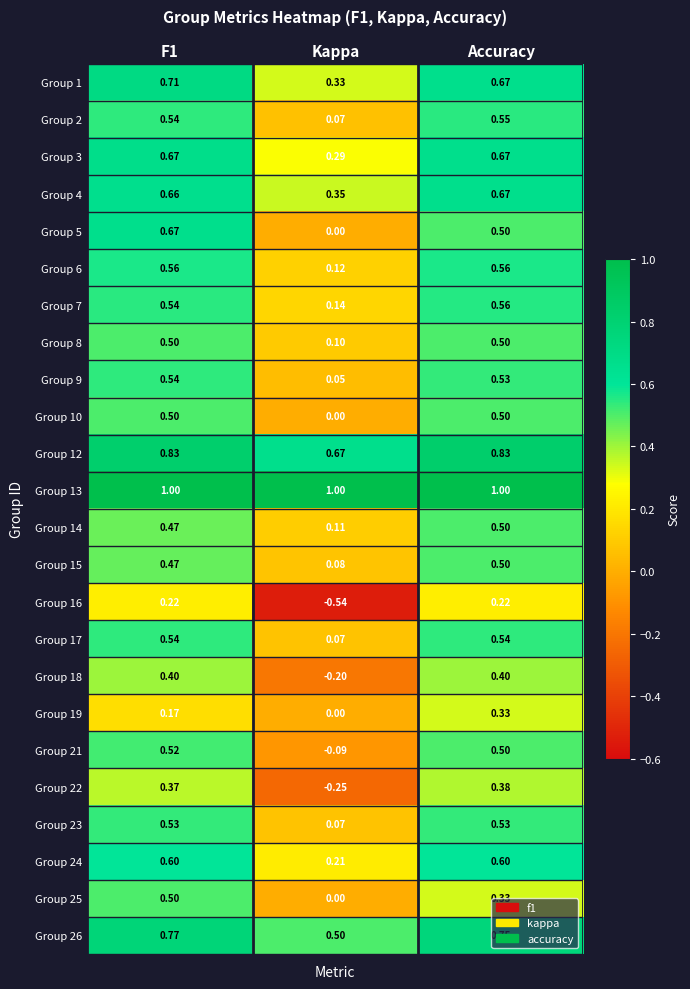

At how many categories does at least one series exceed 0?

3